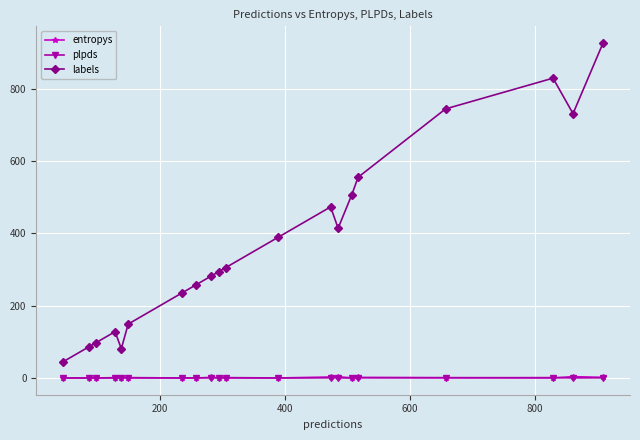

What are all the series names shown in the legend?

entropys, plpds, labels